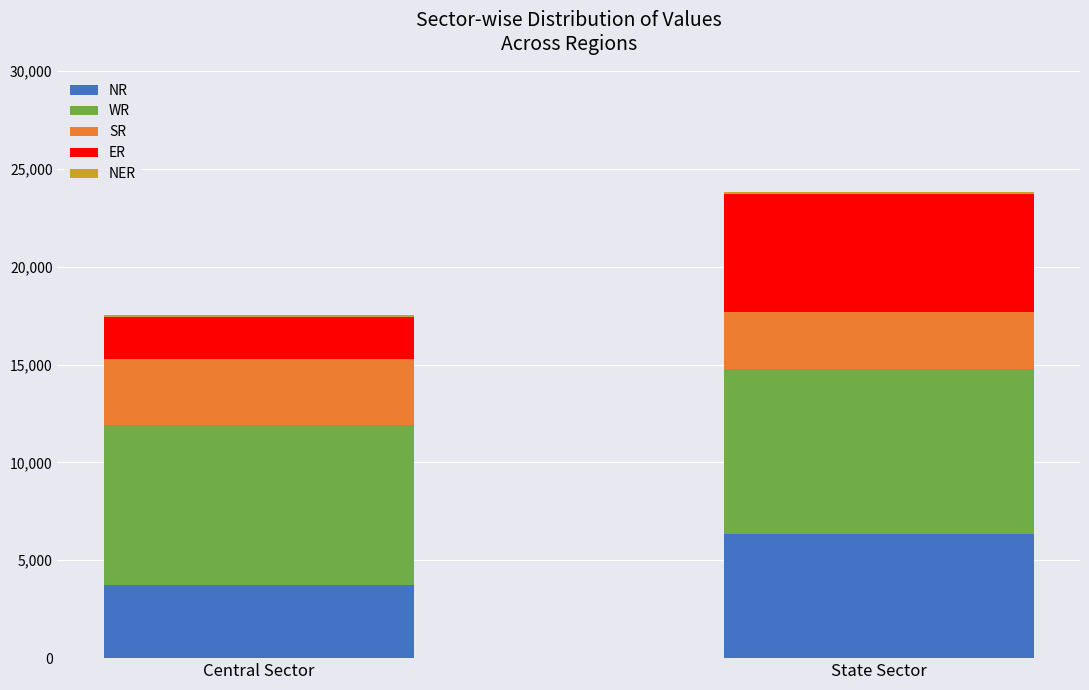

What is the sum of all NR values?

10082